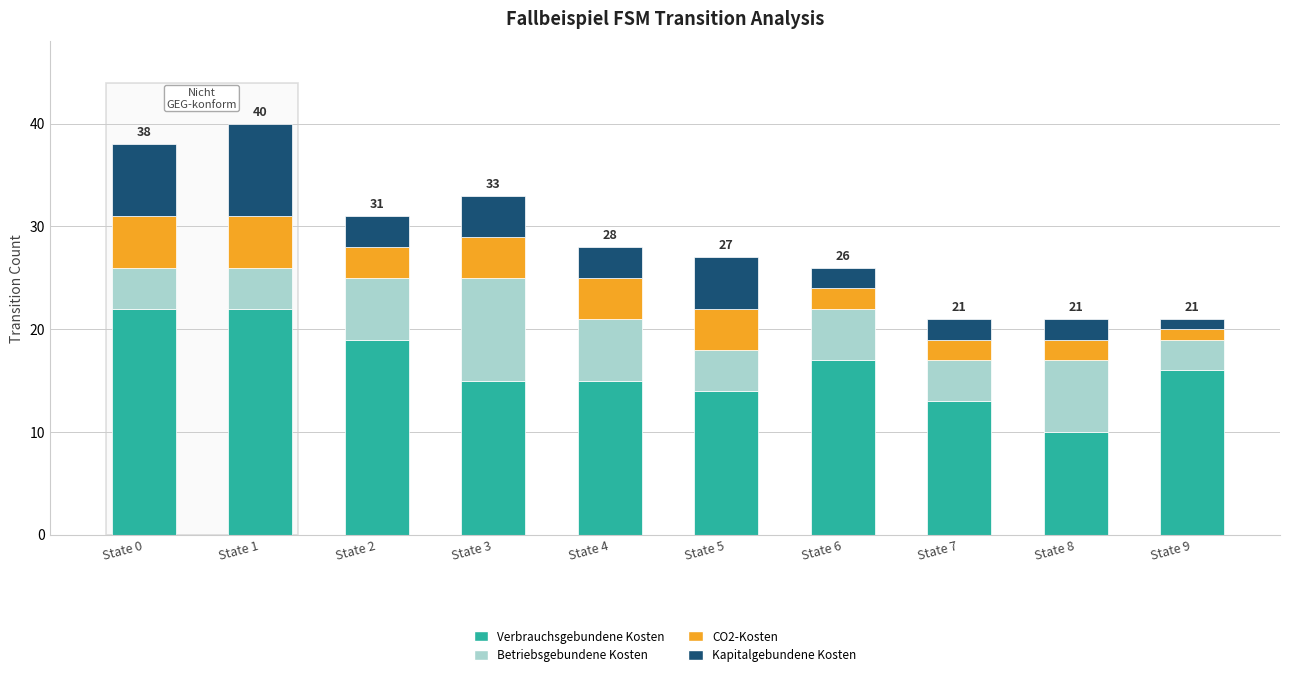

What is the total value across all series at State 0?

38